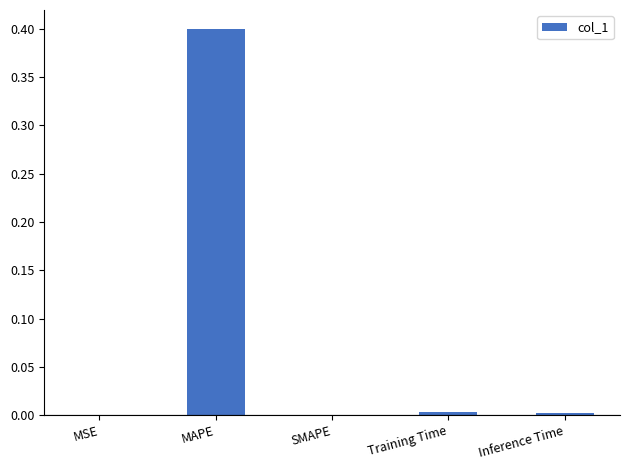

The chart shows a value of 0.0 at MSE. True or false?

True